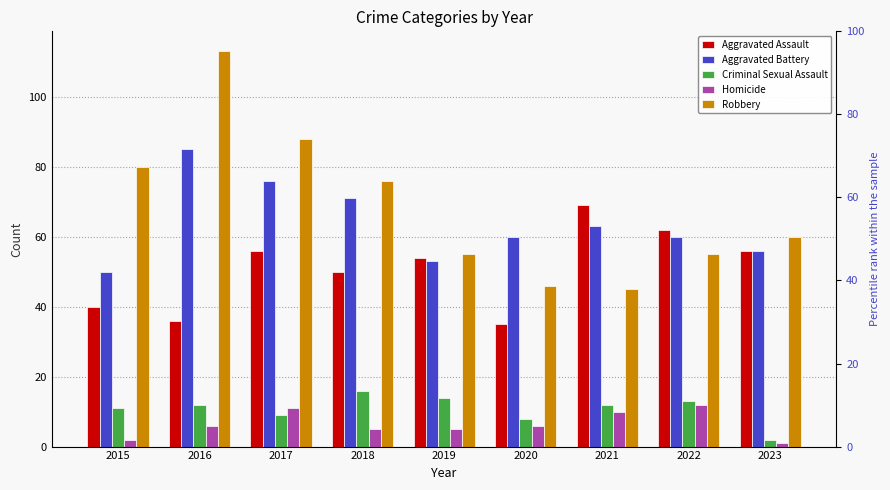

Where does the Homicide series first go above 6?

2017